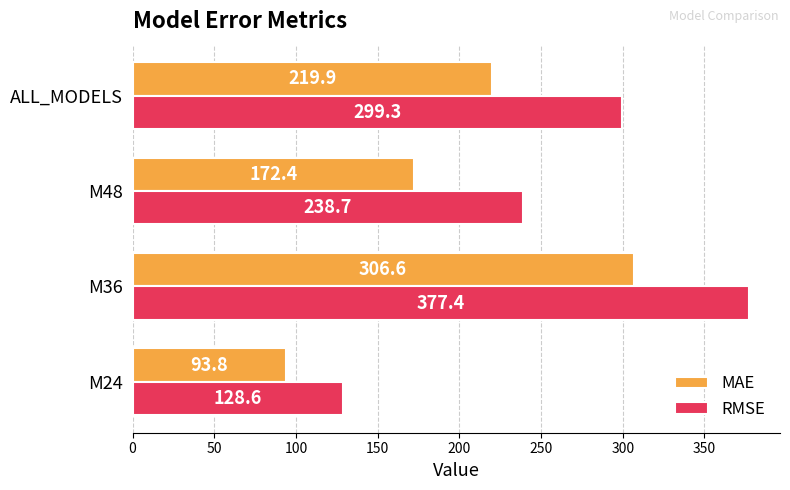

At how many categories does at least one series exceed 157?

3